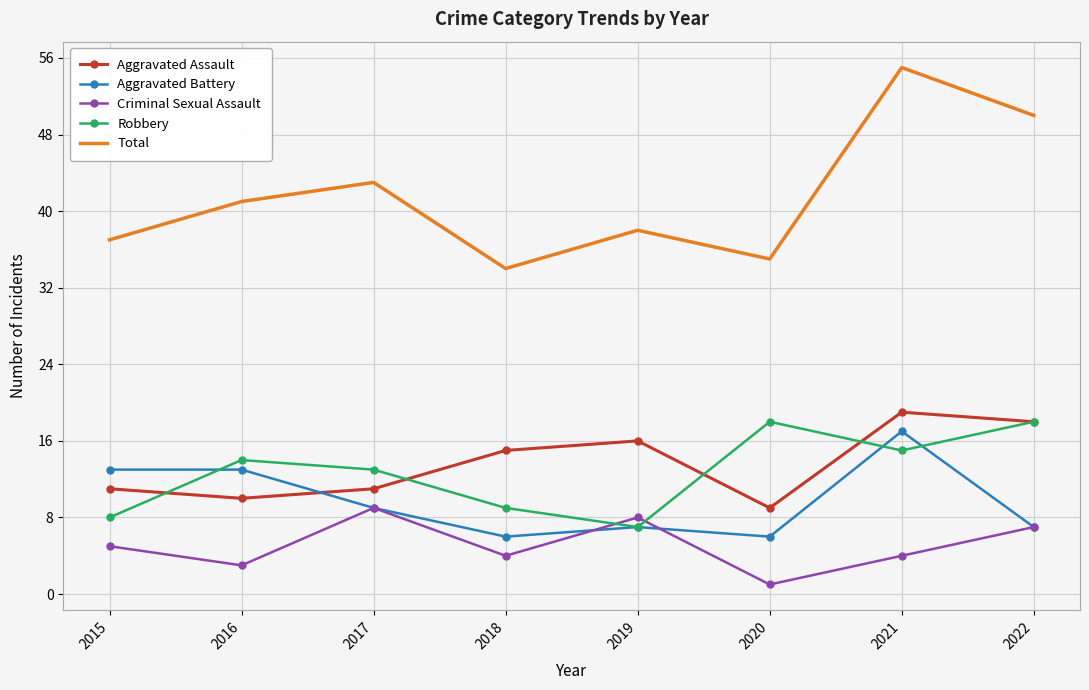

Between which two adjacent categories do Criminal Sexual Assault and Robbery first intersect?

2018 and 2019